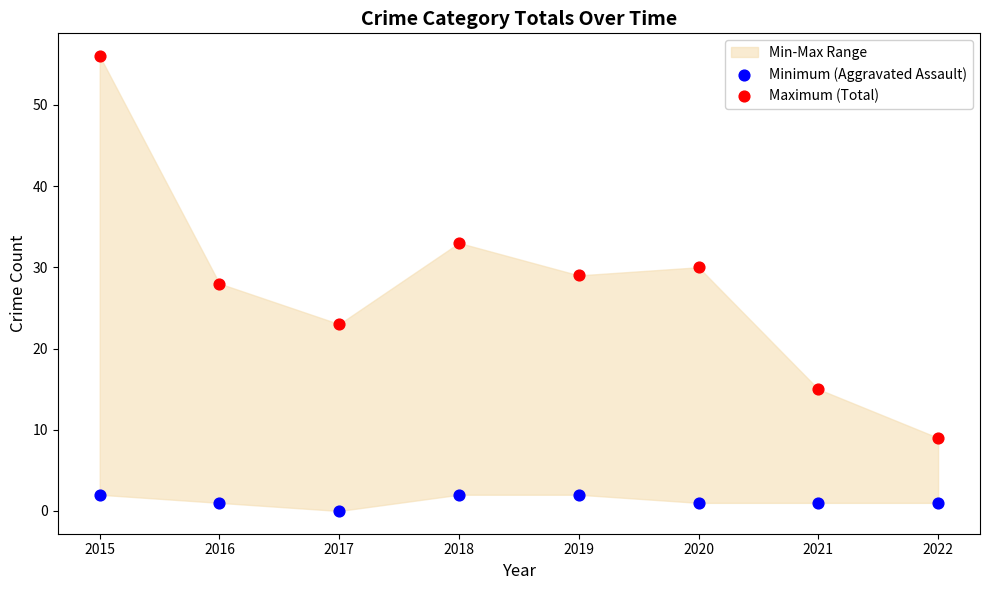

Which series has the widest spread of Y values?

Maximum (Total)